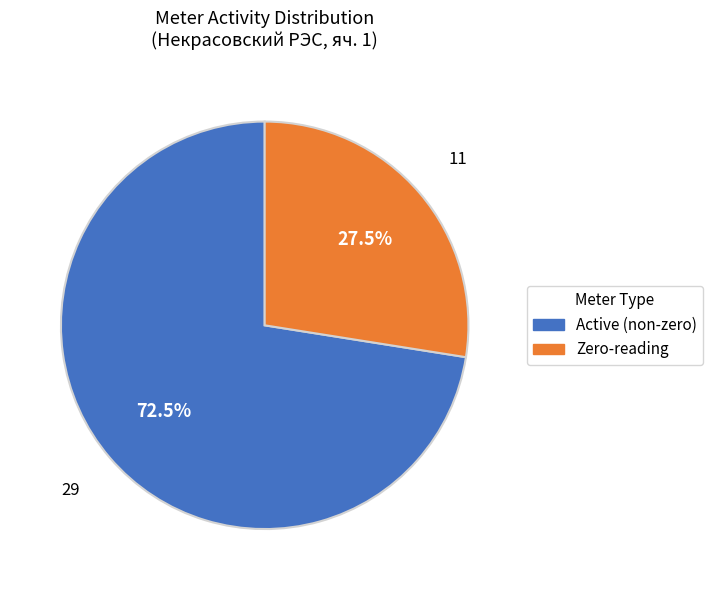

To the nearest percent, what is the average slice percentage?

50%